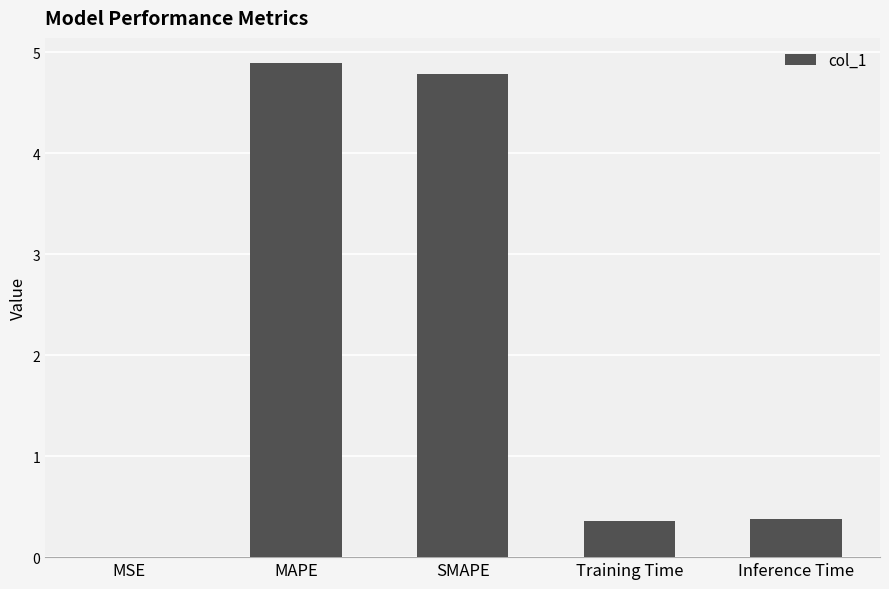

The value at SMAPE is 7.9. True or false?

False